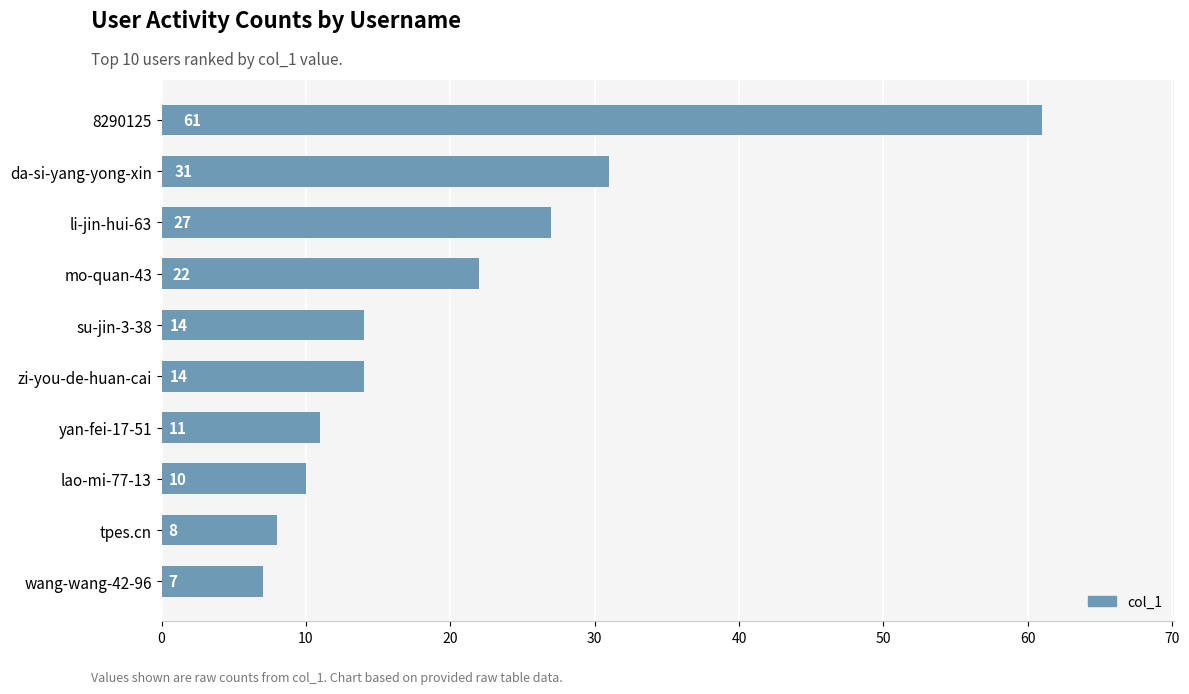

Reading bottom to top, list all the values displayed in this chart.

7	8	10	11	14	14	22	27	31	61